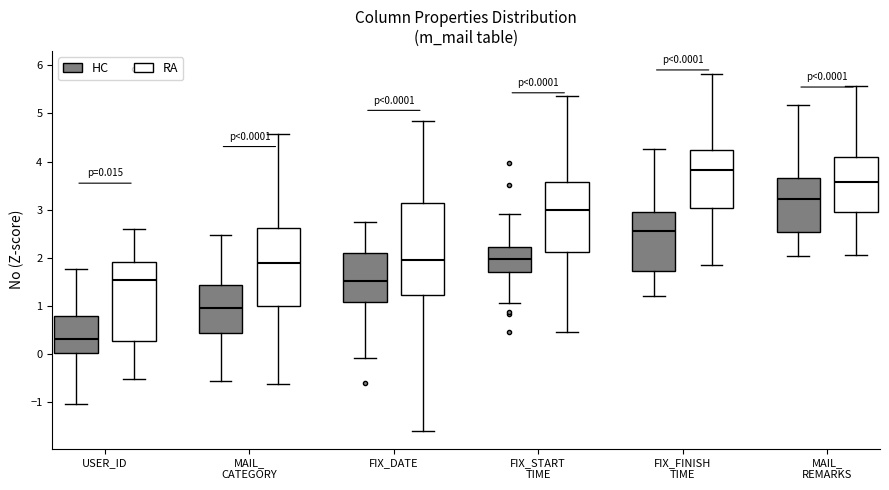

Comparing the boxes themselves (not the whiskers), which one is the tallest?

FIX_DATE (RA)